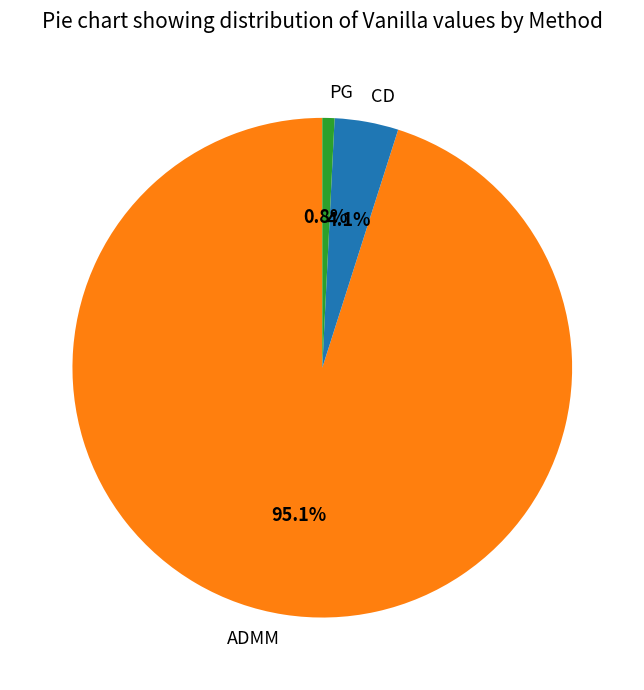

To the nearest percent, what percentage of the pie is CD?

4%